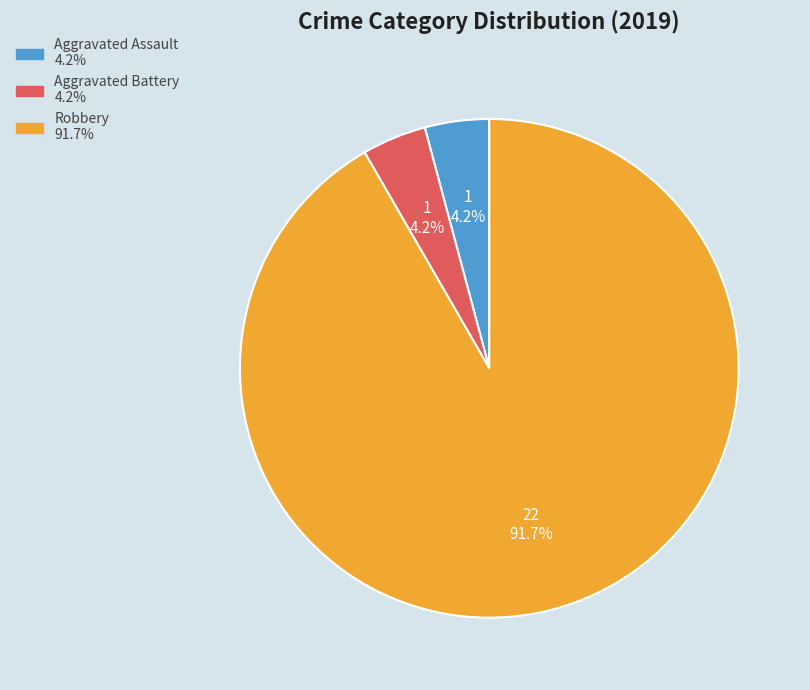

What is the largest slice in the pie chart?

Robbery